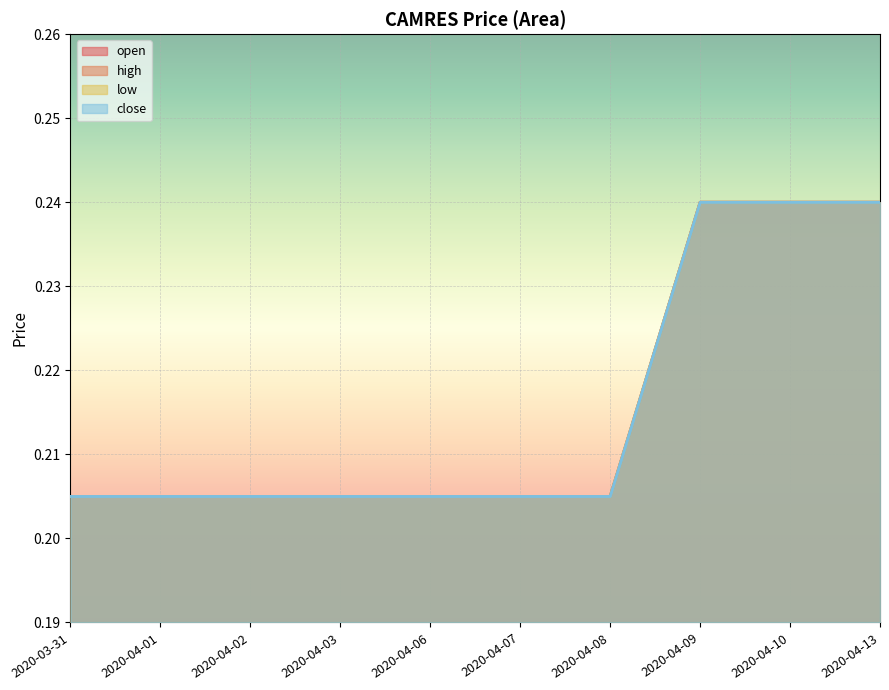

True or false: high and low intersect in this chart.

False